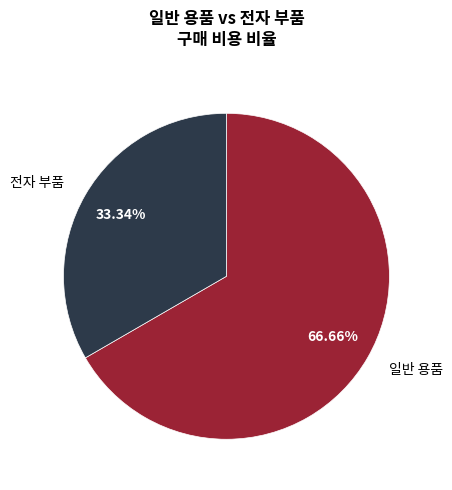

Does 일반 용품 account for over 50% of the chart?

Yes